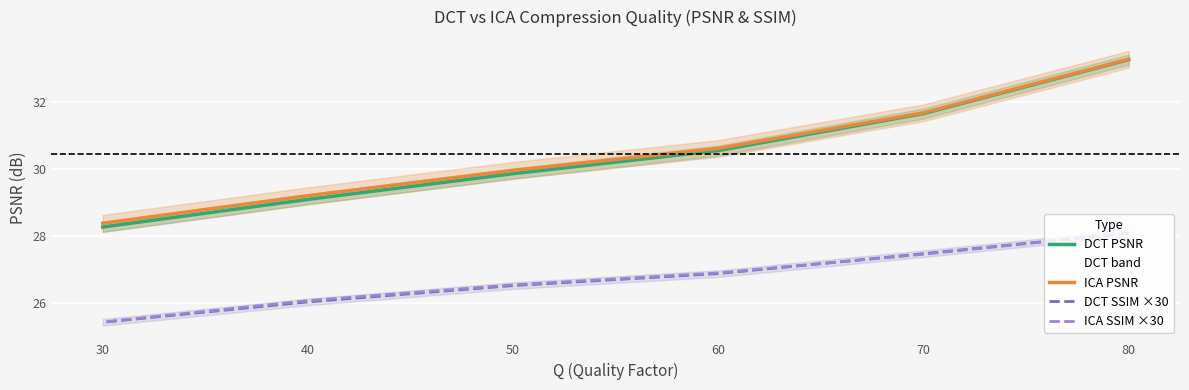

At which category is the sum across all series the highest?

80